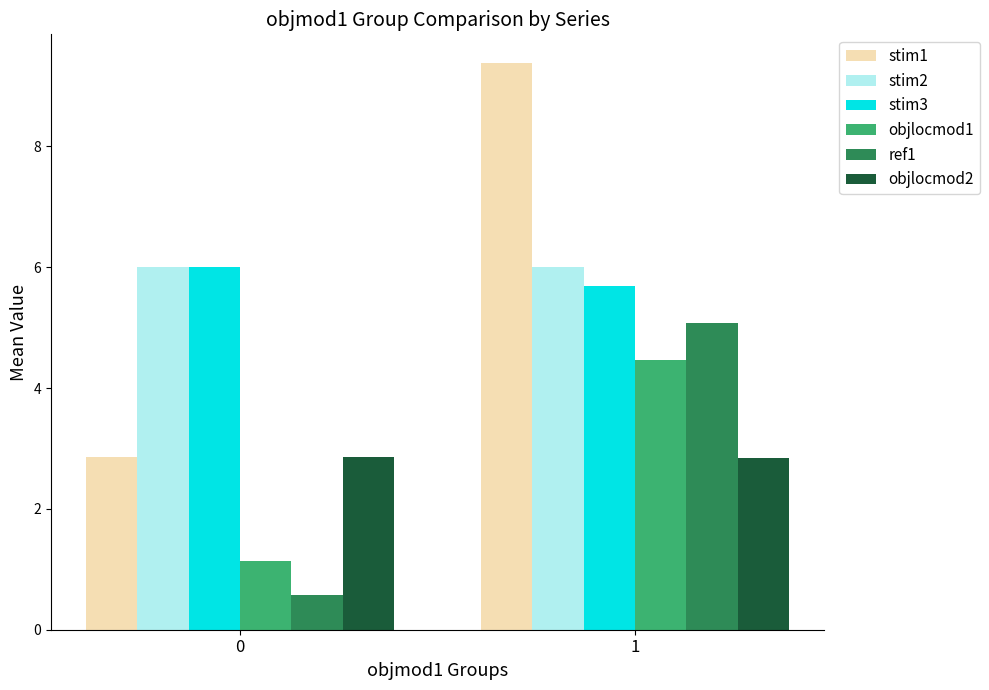

What is the value of the stim2 bar at the 2nd from the left?

6.0